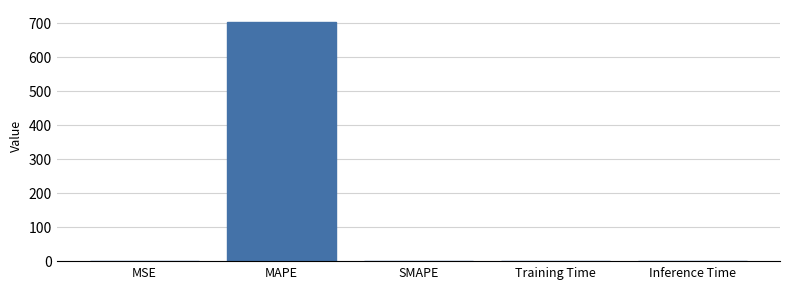

The value at Inference Time is 0.0. True or false?

True